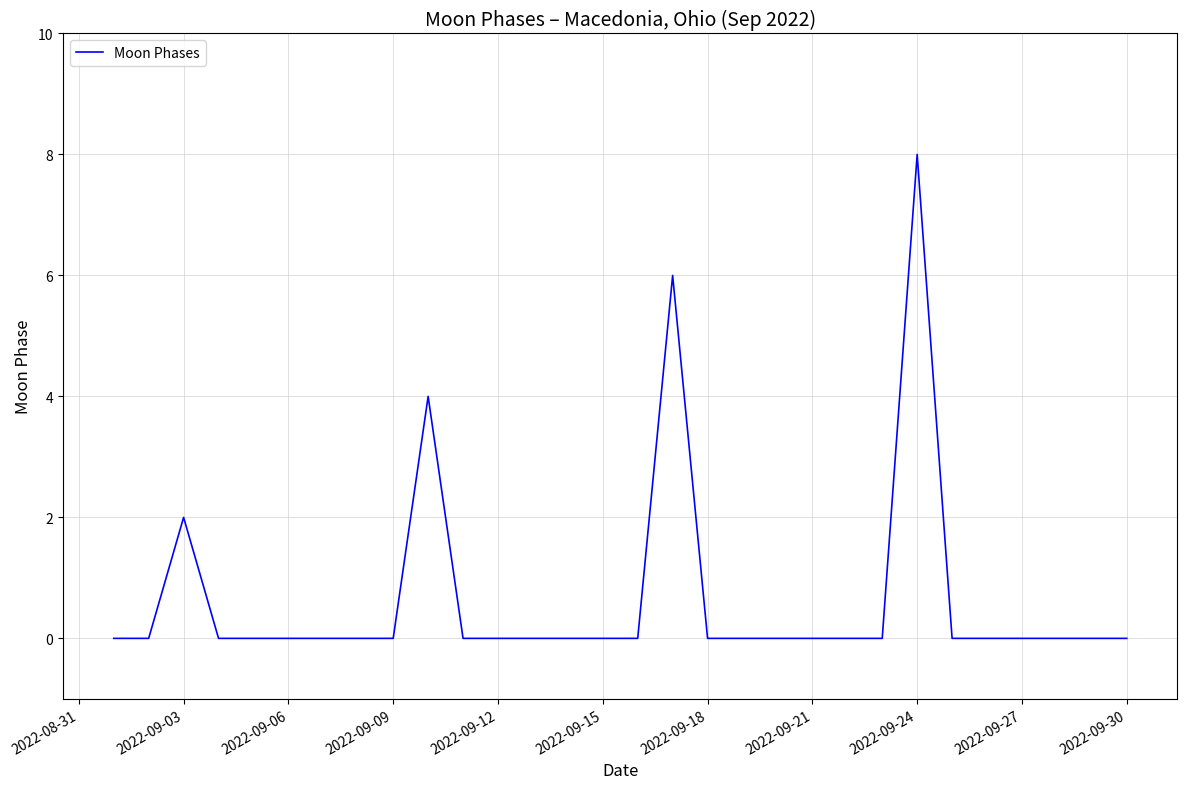

What is the difference between the maximum and minimum values?

8